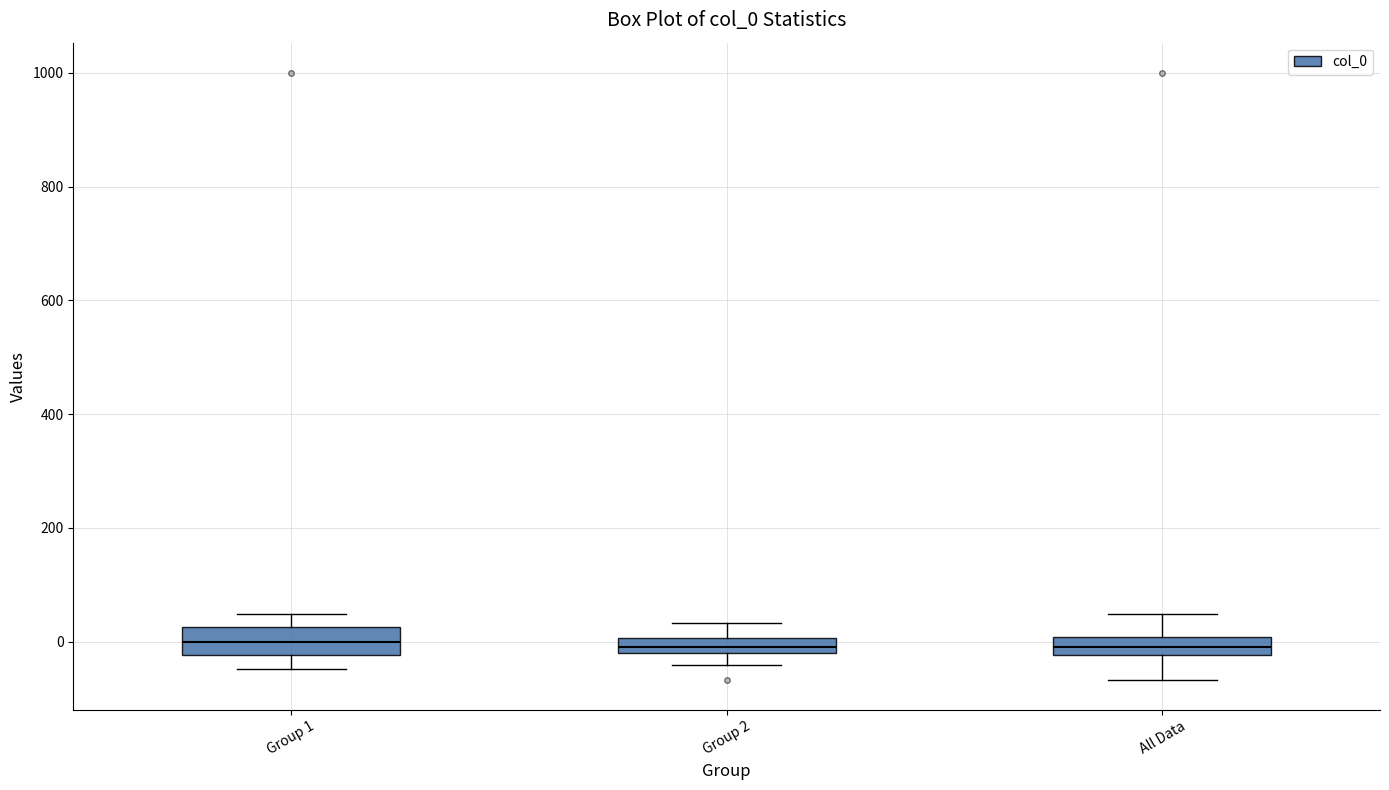

Where is the lower edge of the box for All Data on the y-axis? The values are not printed on the chart, so give them approximately, as read against the axis.

-20